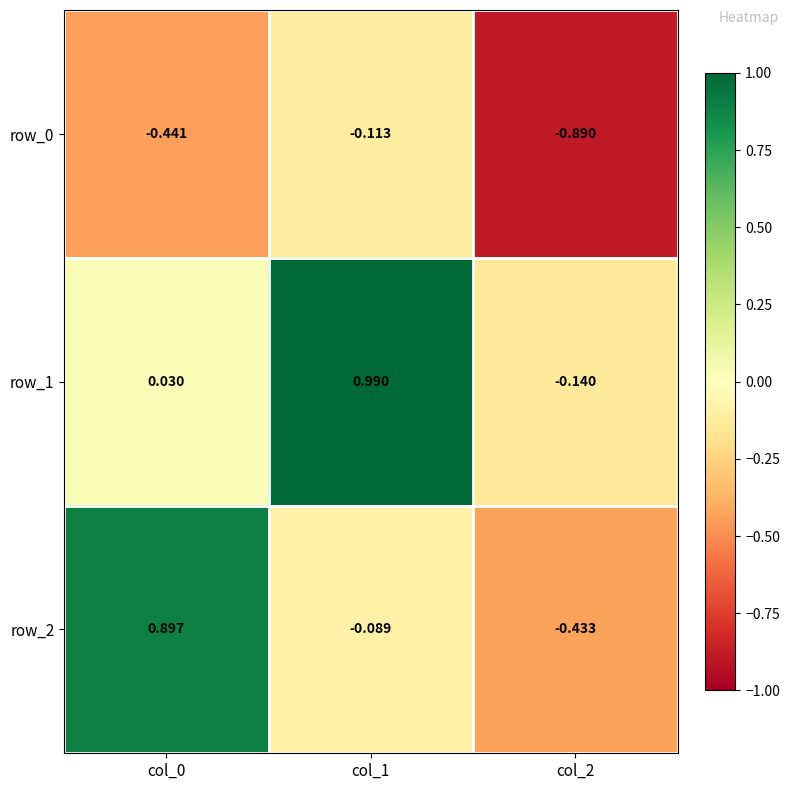

Is it true that row_0 equals -0.2 at col_1?

False